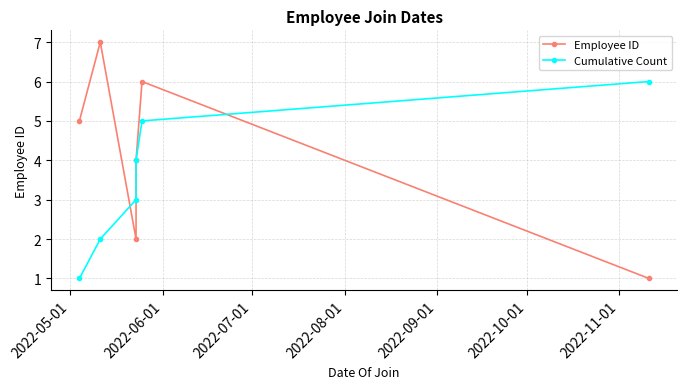

What position from the left is 2022-07-01?

3